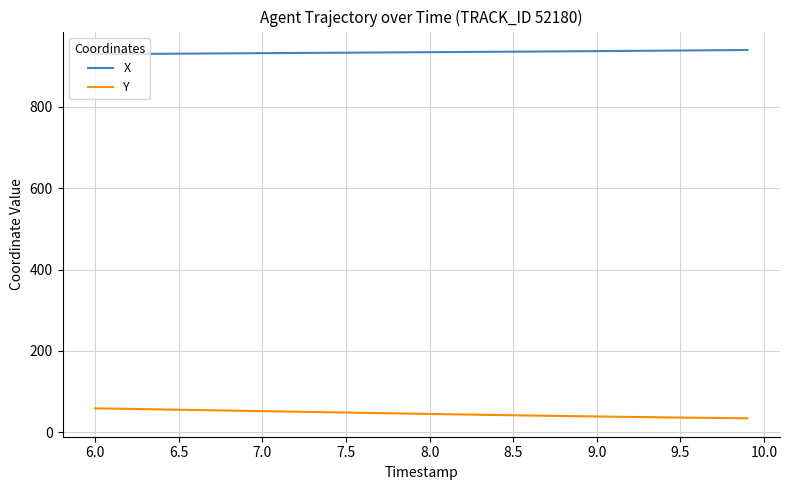

Rank the series by their maximum value, from lowest to highest.

Y, X